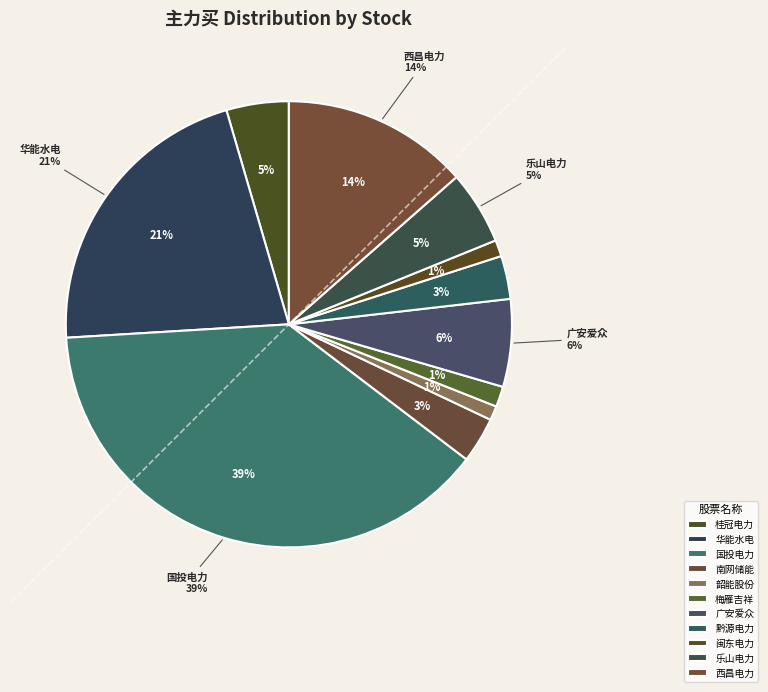

To the nearest percent, what is the difference between the largest and smallest slice percentages?

38%